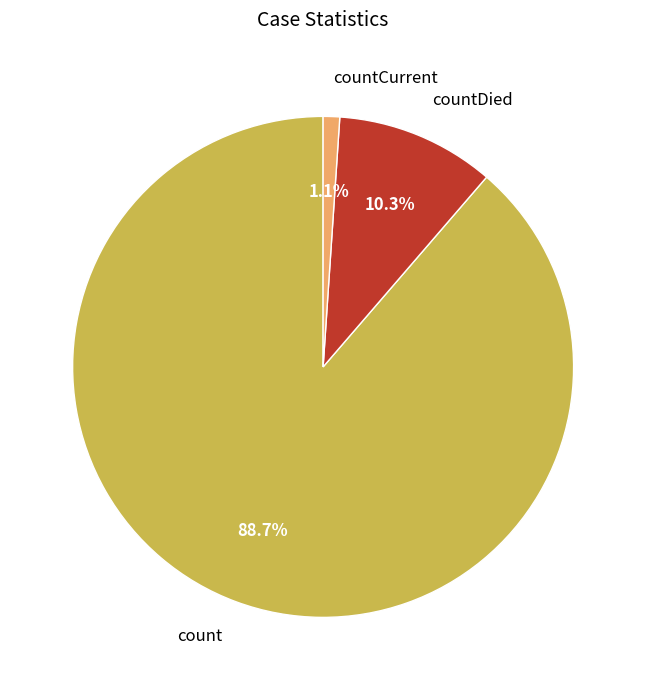

What portion of the pie excludes countCurrent?

98.9%